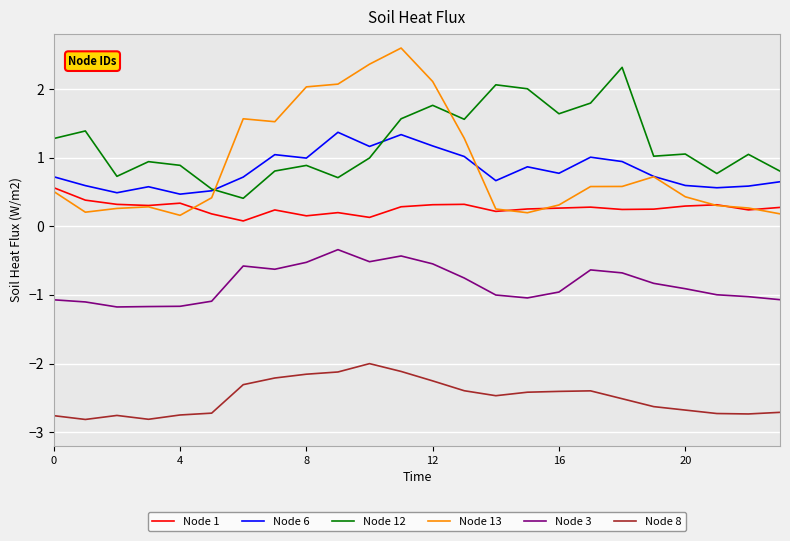

What is the minimum value for Node 8?

-2.8